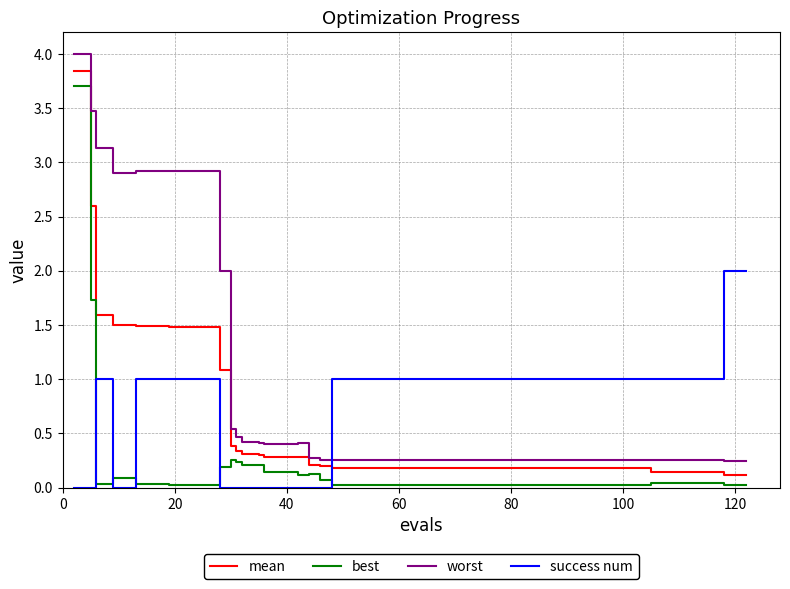

After their last crossing, which series has the higher values: worst or success num?

success num